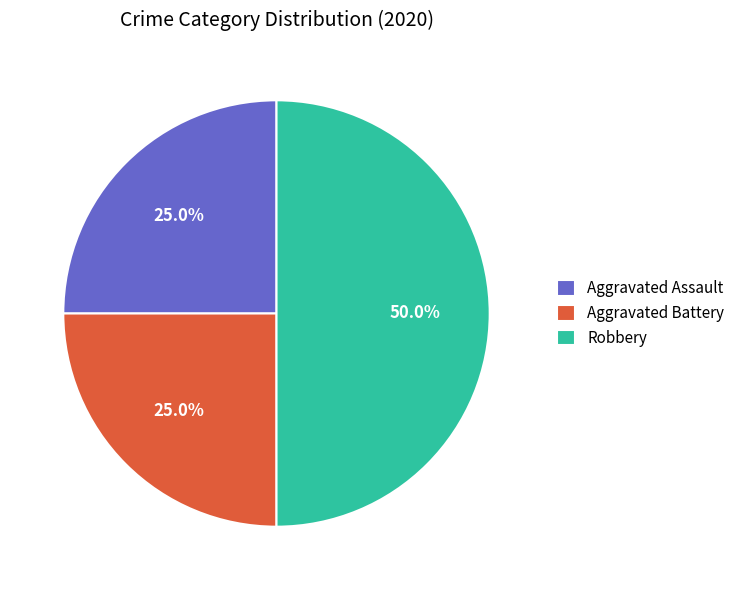

True or false: Aggravated Battery accounts for 13% of the total.

False